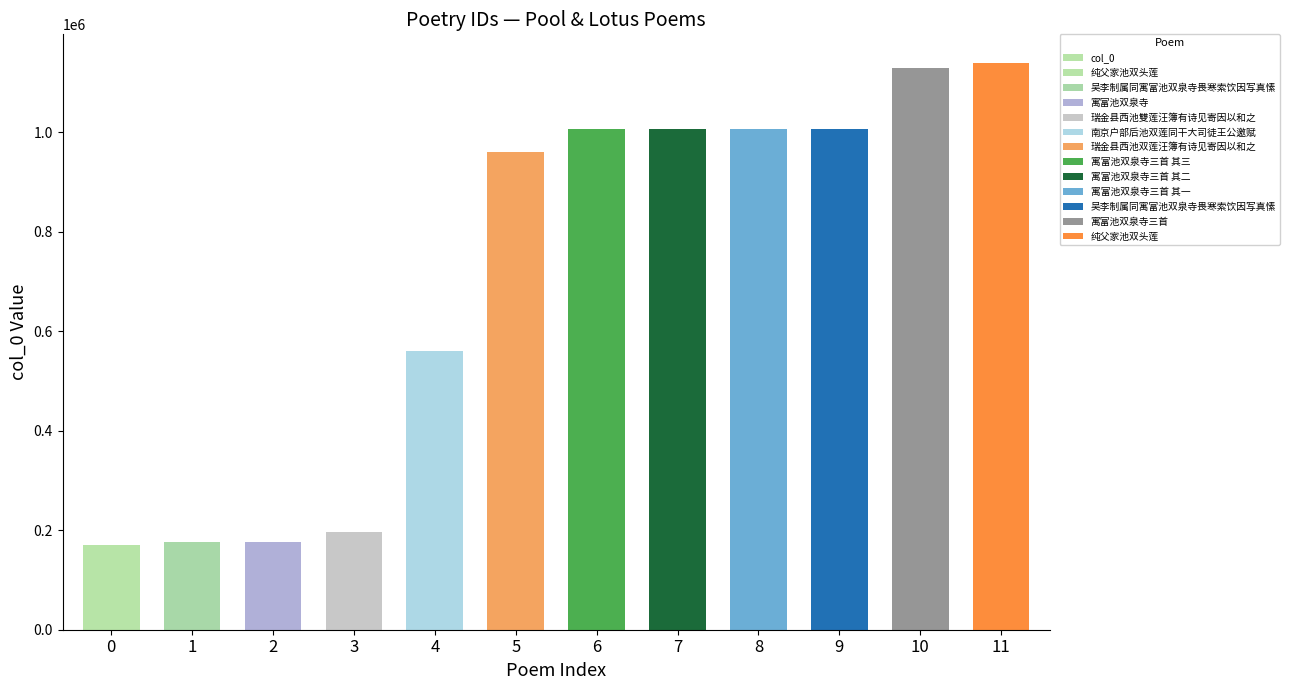

List the labels in order of value, smallest first.

0, 1, 2, 3, 4, 5, 6, 7, 8, 9, 10, 11